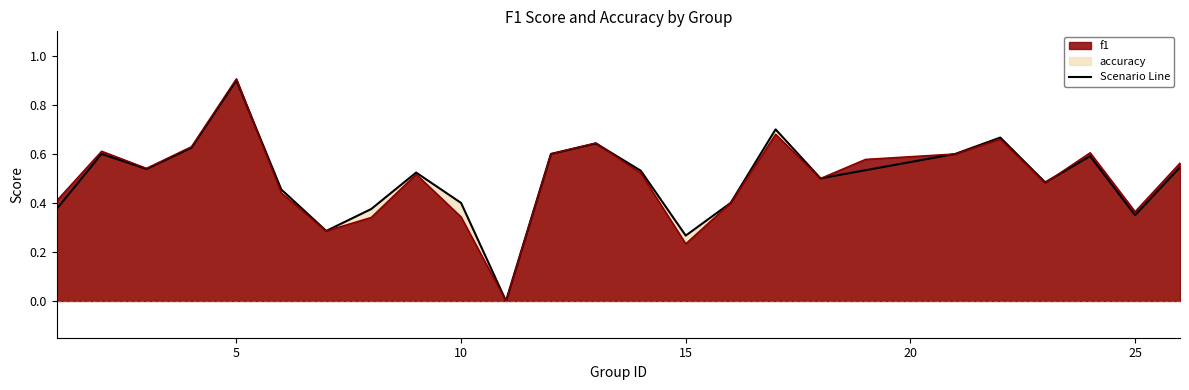

In accuracy, how many points are lower than both neighbors (excluding endpoints)?

7